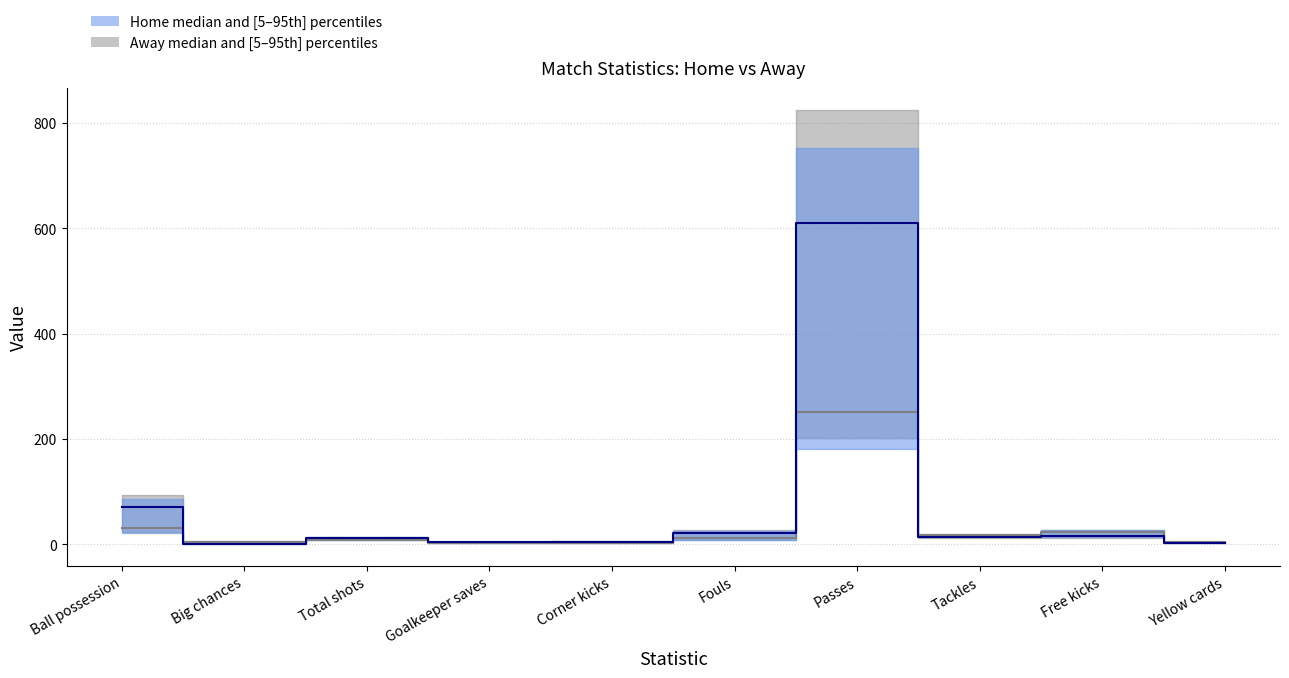

Count the number of data series in this chart.

2